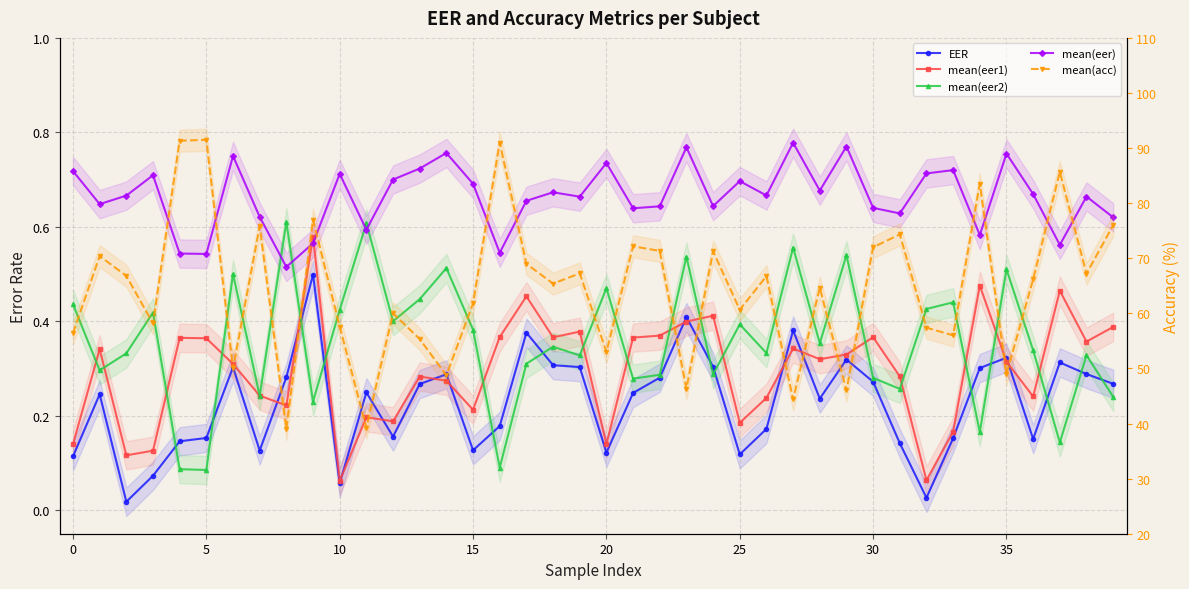

After their last crossing, which series has the higher values: mean(eer1) or EER?

mean(eer1)